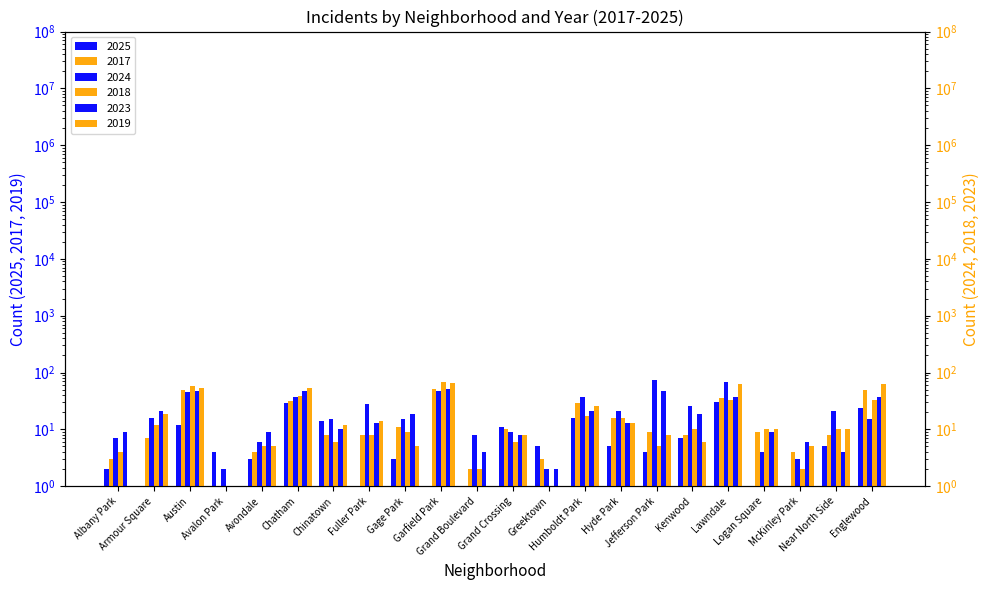

The value of 2024 at Grand Boulevard is 8.0. True or false?

True